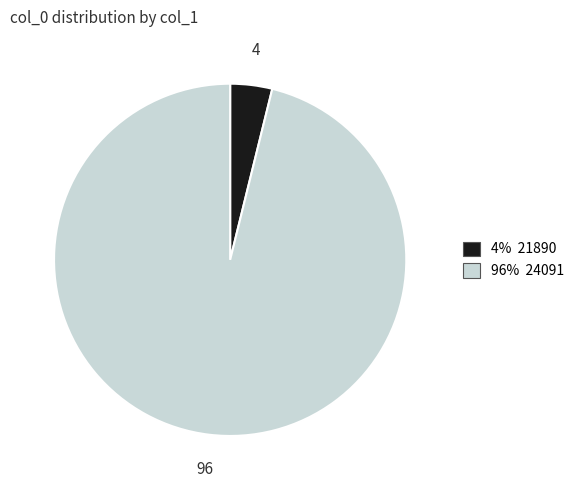

Is there a majority slice in this chart?

Yes